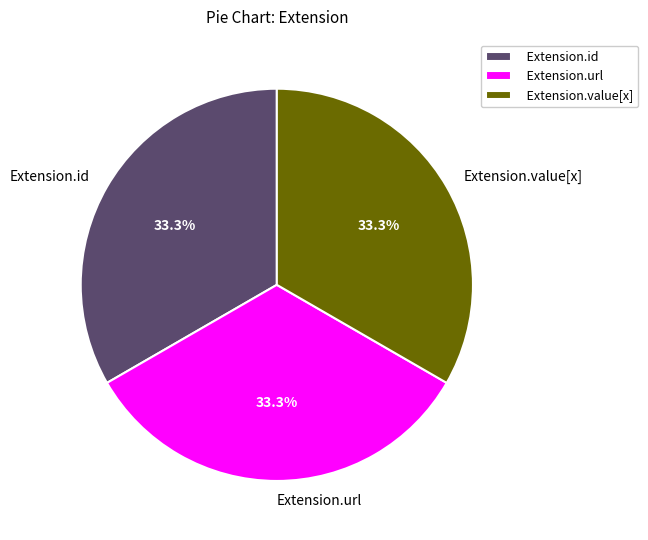

What percentage is NOT represented by Extension.id?

66.7%